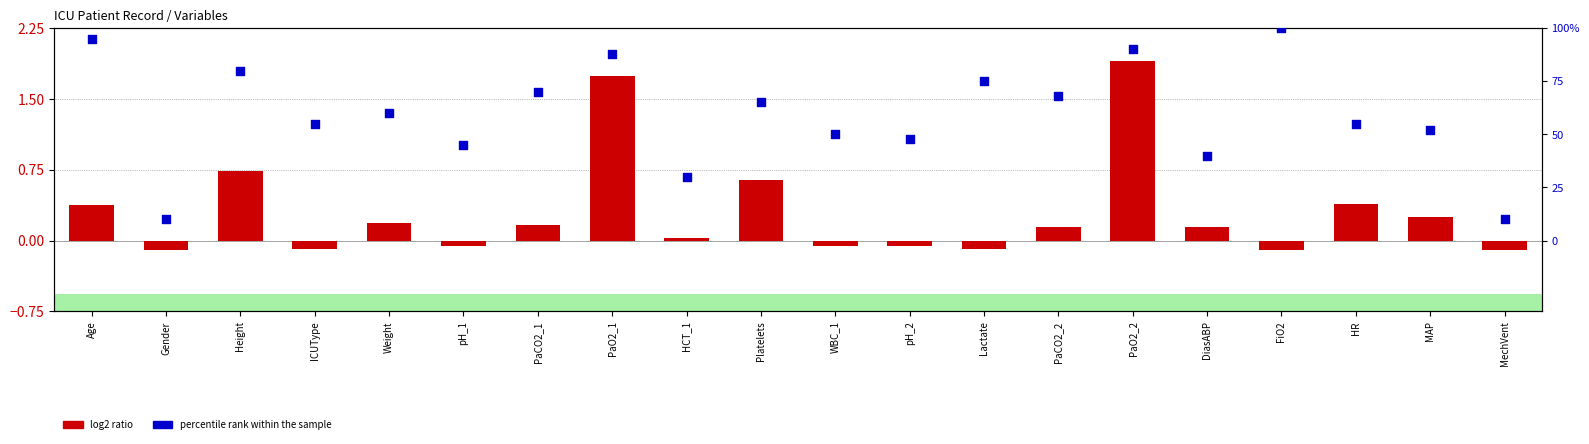

Is the value of percentile rank within the sample at FiO2 greater than the value of log2 ratio at HCT_1?

Yes